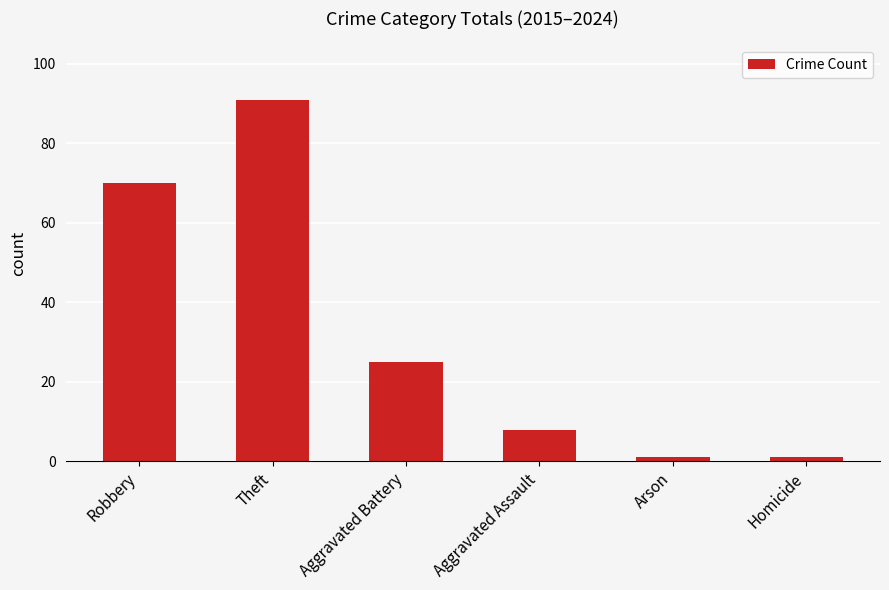

What is the average value?

33